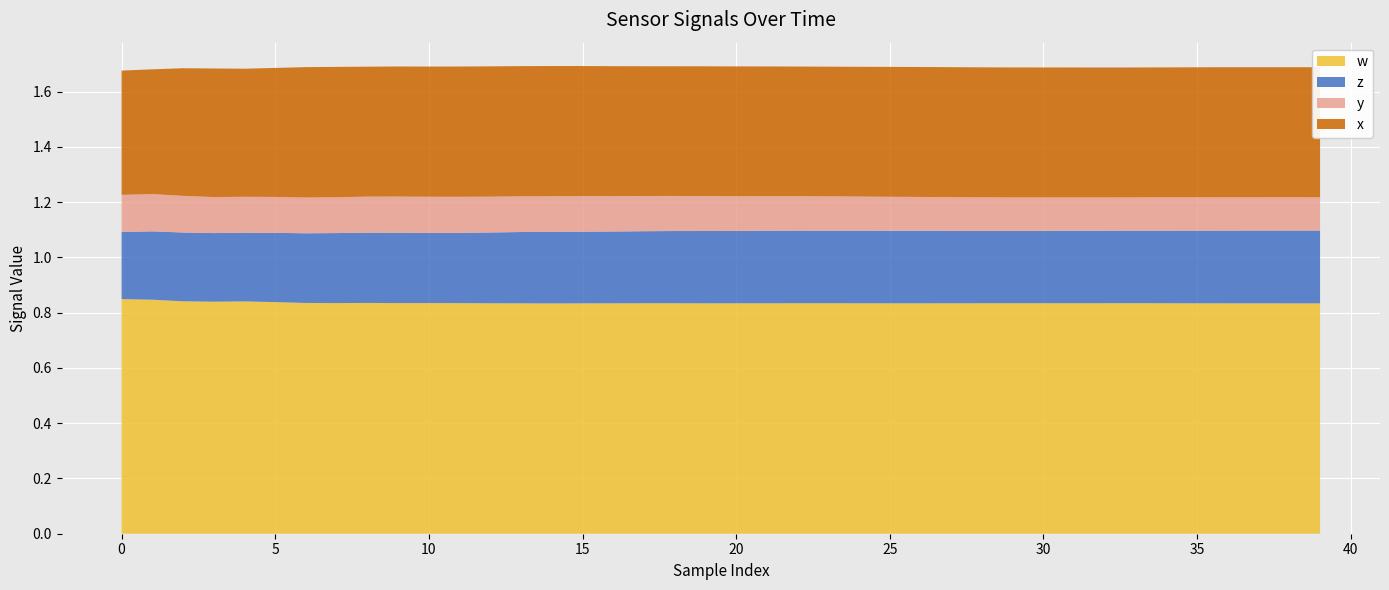

What is the total value across all series at 30?

1.7